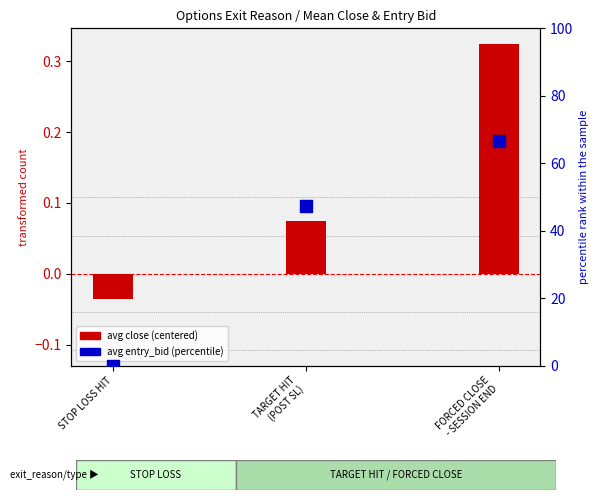

Which series has the largest total across all categories?

avg entry_bid (percentile)